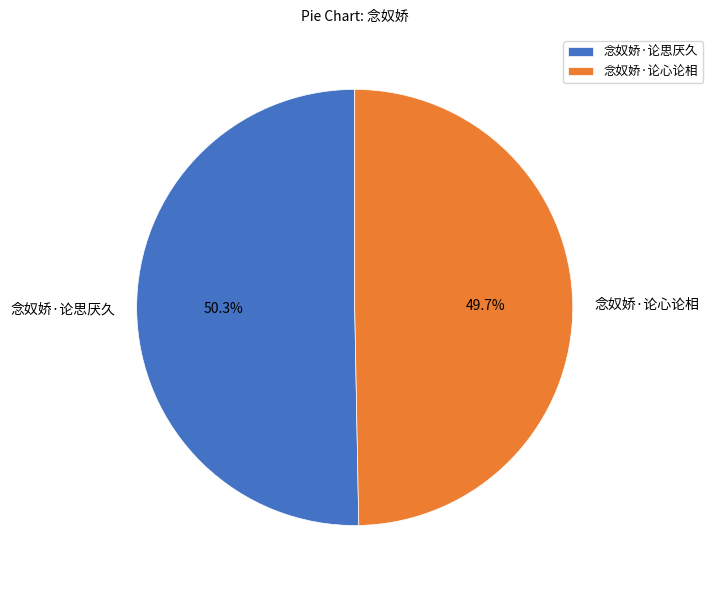

How many segments does this pie chart have?

2